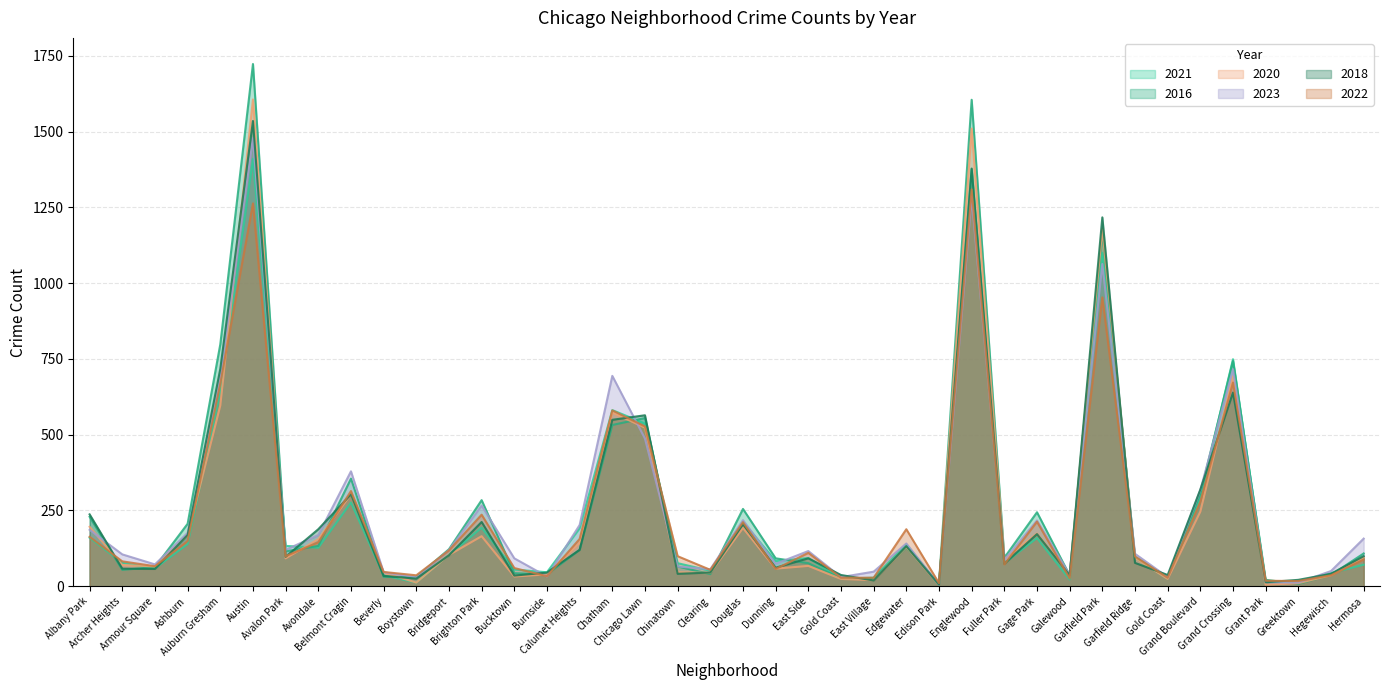

What is the sum of the 2020 values at Chinatown and Grand Crossing?

739